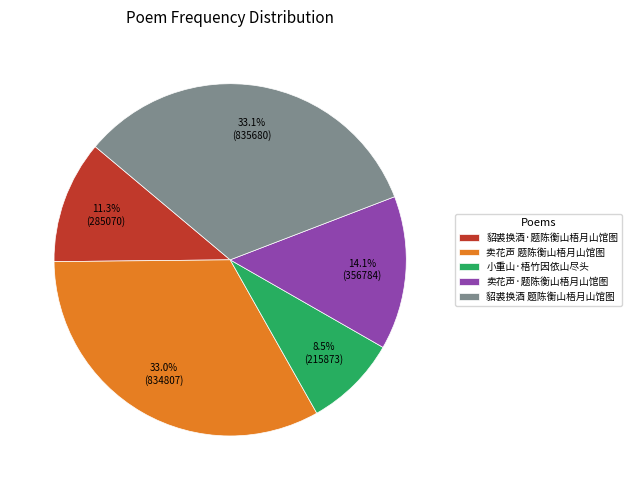

Is there a majority slice in this chart?

No